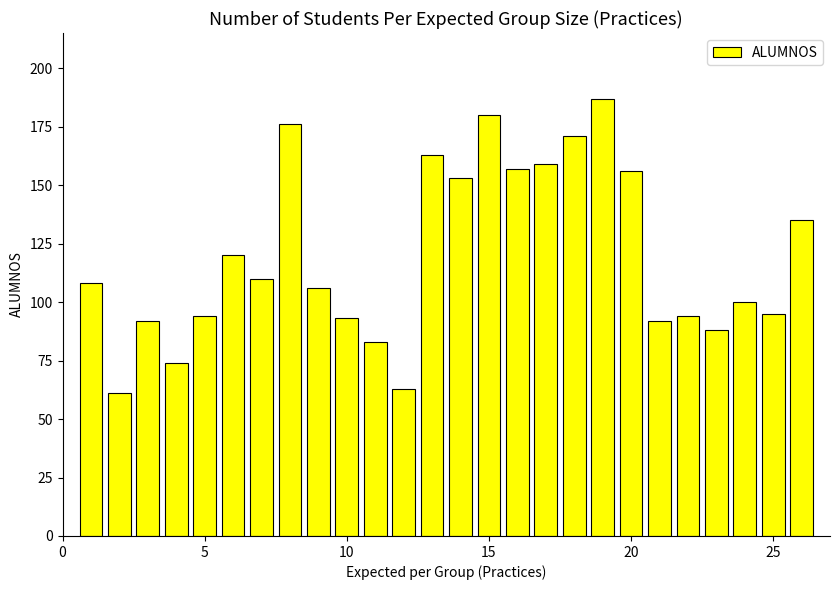

What is the smallest value displayed?

61